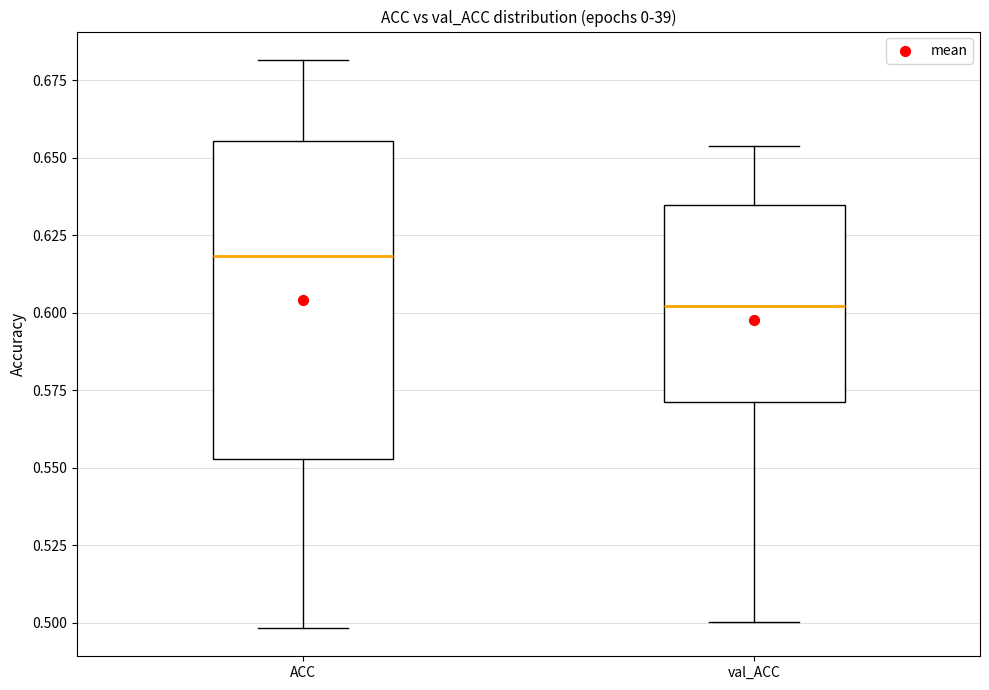

Which box has the highest median line?

ACC